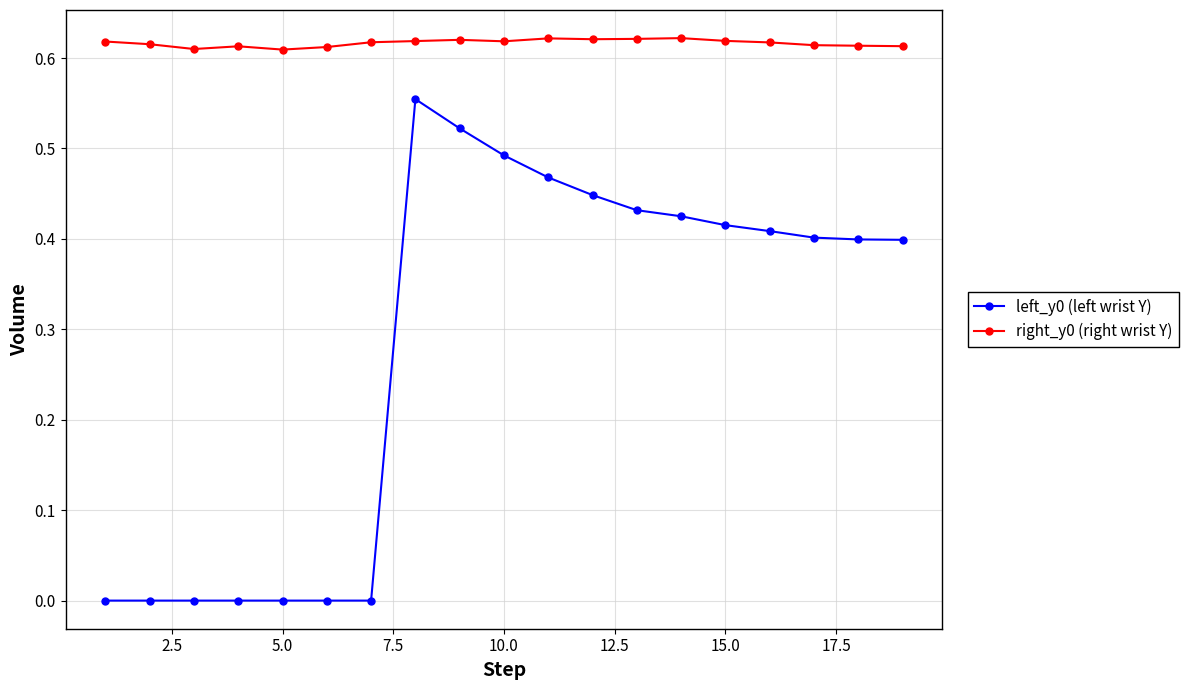

True or false: right_y0 (right wrist Y) and left_y0 (left wrist Y) intersect in this chart.

False